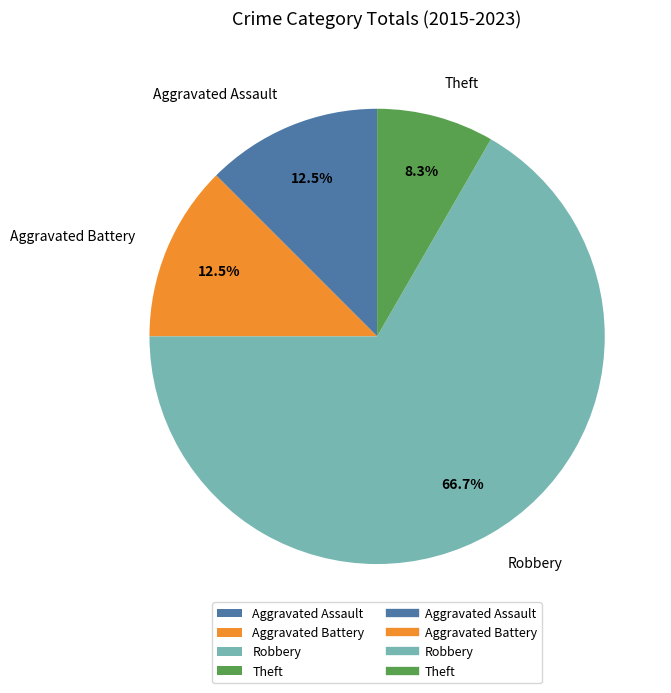

What is the ratio of the value at Robbery to the value at Aggravated Battery?

5.3